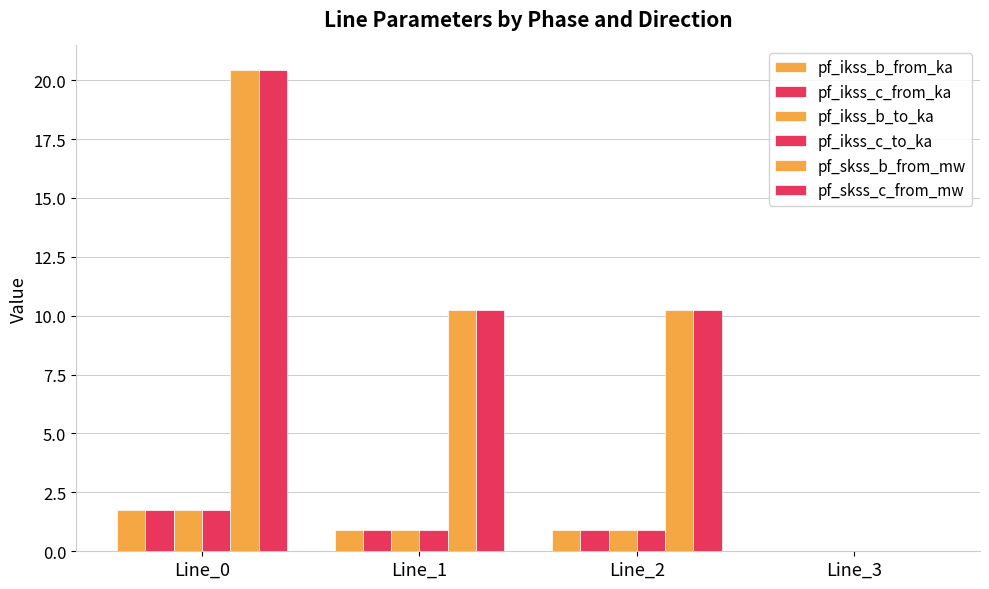

Which series changed the most between Line_0 and Line_2?

pf_skss_c_from_mw